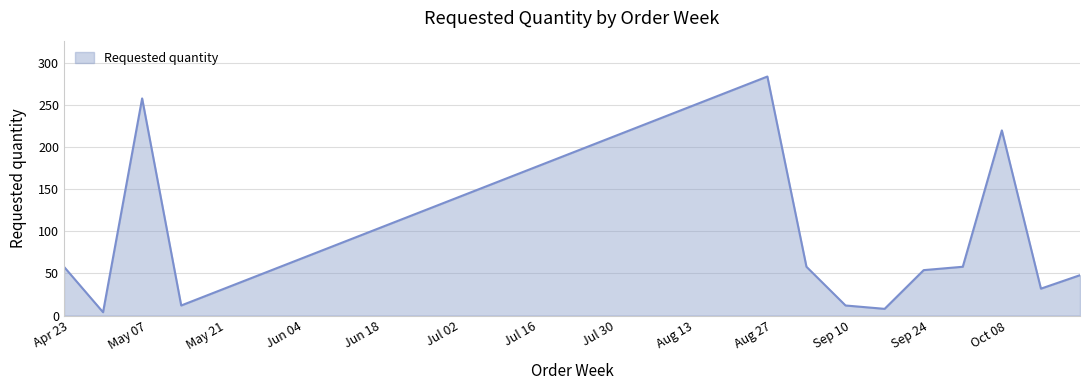

What is the maximum value shown in the chart?

284